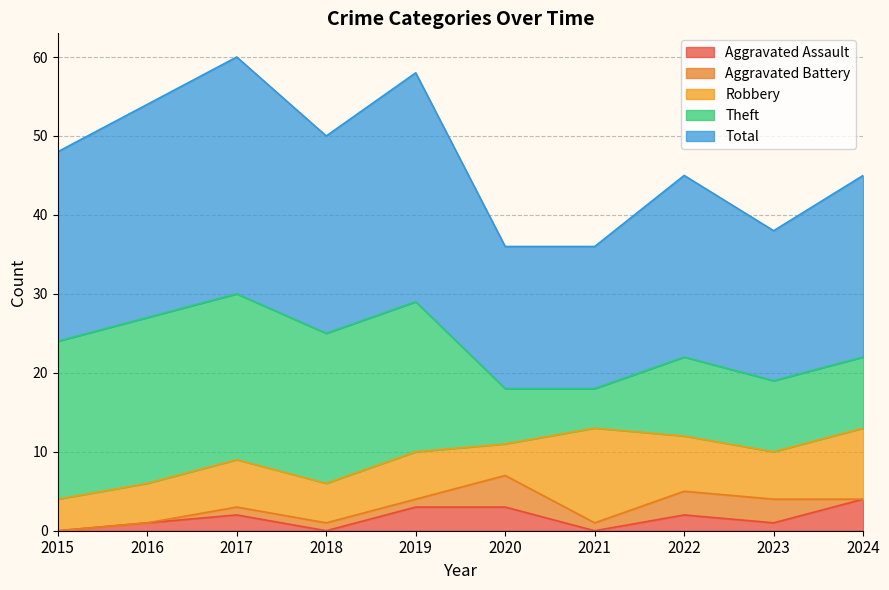

Reading left to right, what are all the values shown in this chart?

Aggravated Assault: 0	1	2	0	3	3	0	2	1	4
Aggravated Battery: 0	0	1	1	1	4	1	3	3	0
Robbery: 4	5	6	5	6	4	12	7	6	9
Theft: 20	21	21	19	19	7	5	10	9	9
Total: 24	27	30	25	29	18	18	23	19	23